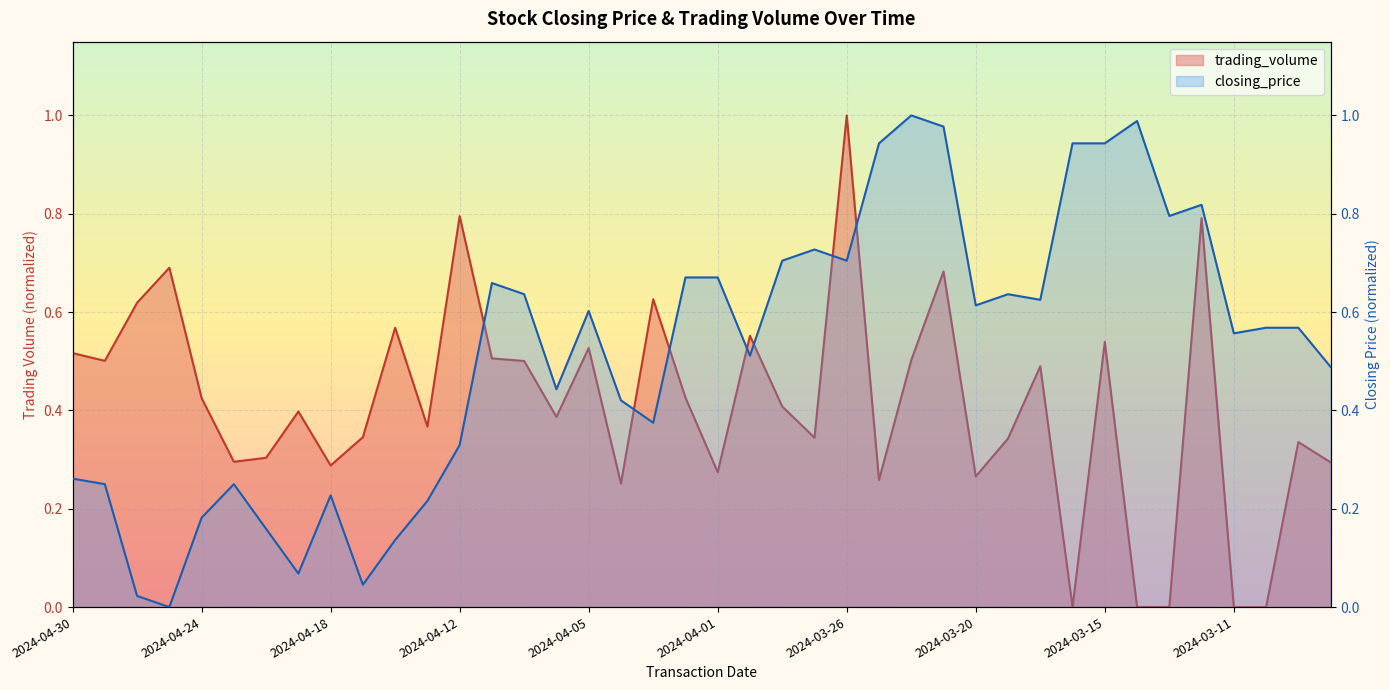

What is the value of the closing_price point at the 25th from the left?

0.7